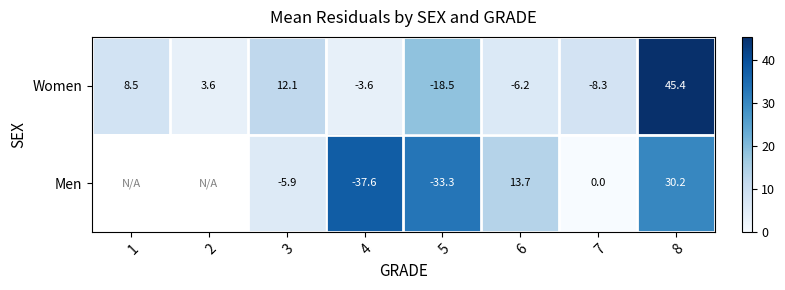

At which category does the chart reach its peak across all series?

8